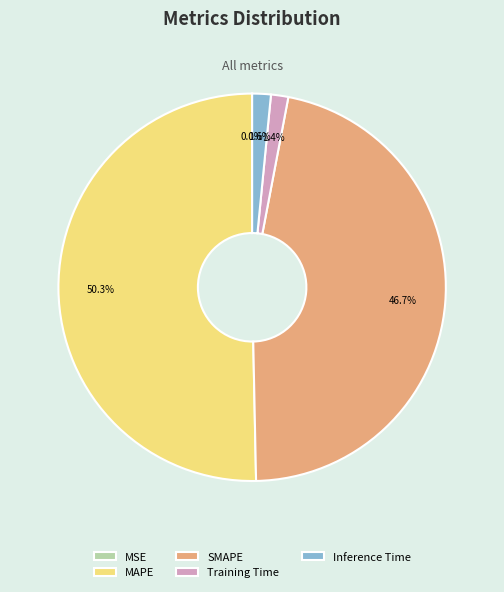

How much of the chart is everything except MAPE?

49.7%